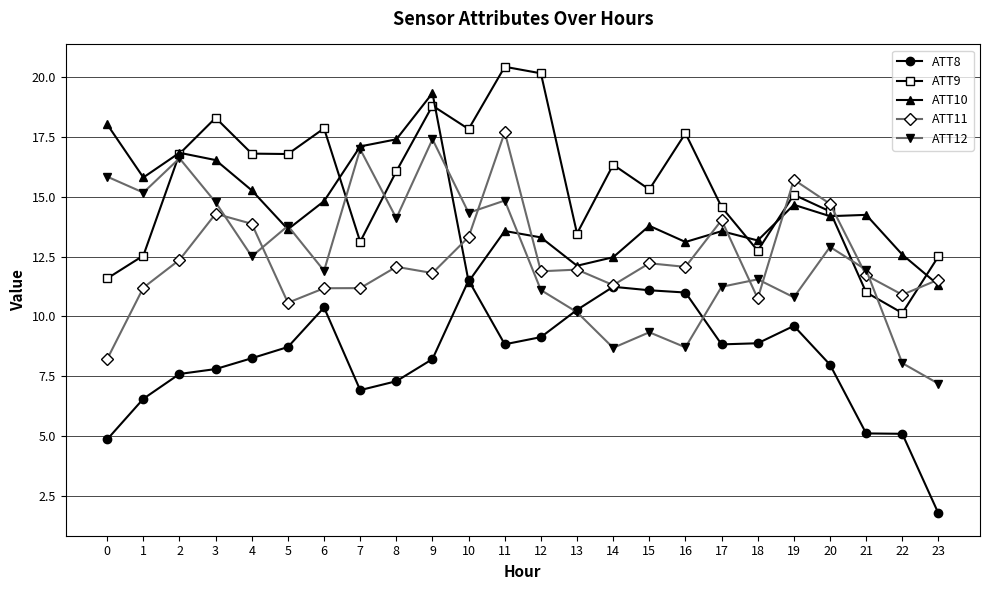

Rank the series by their maximum value, from highest to lowest.

ATT9, ATT10, ATT11, ATT12, ATT8